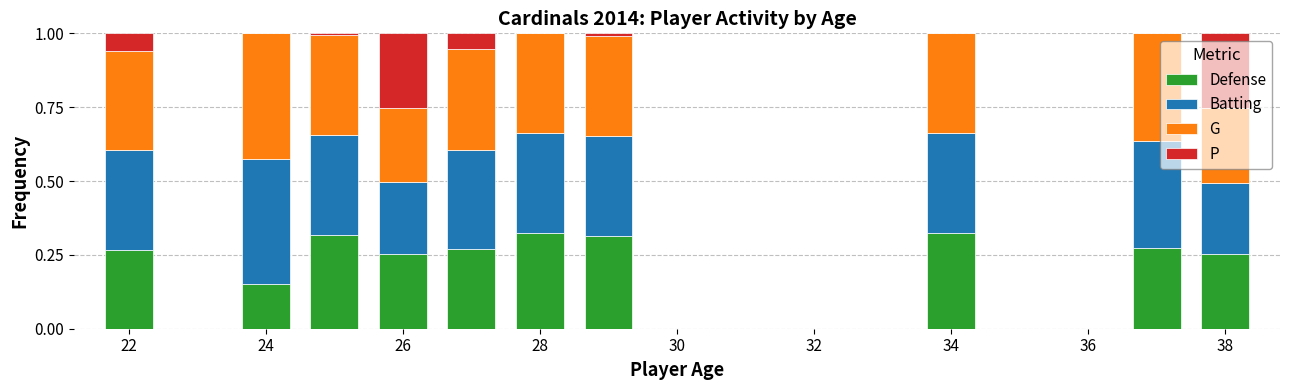

Which series has the widest spread of values?

Batting